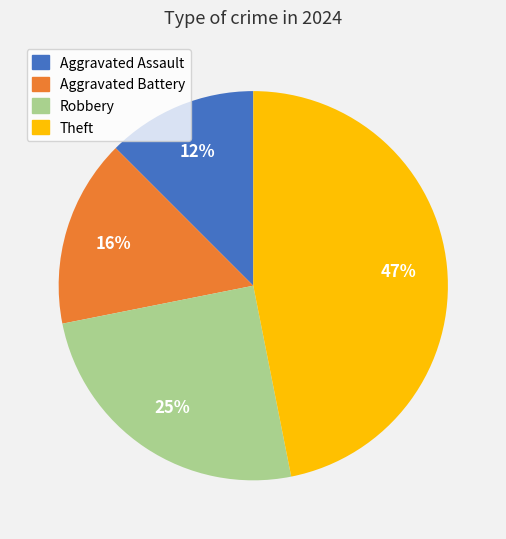

To the nearest percent, what is the average slice percentage?

25%